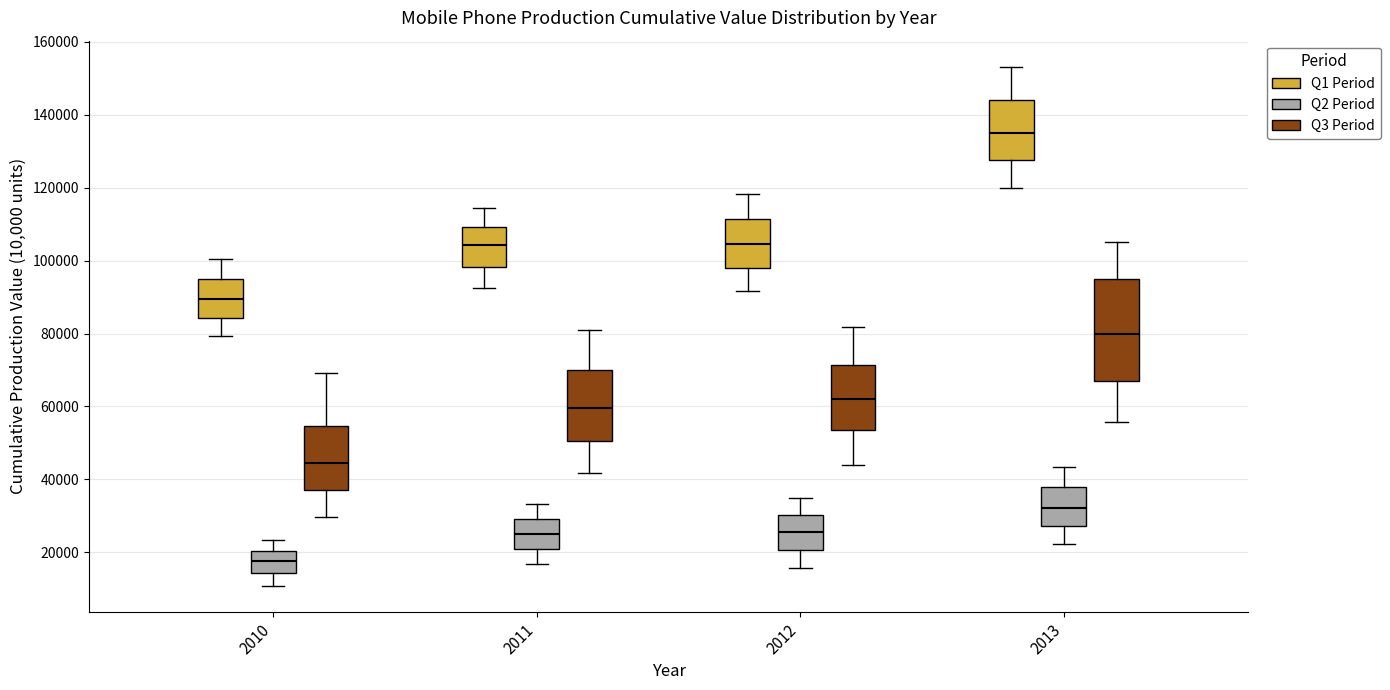

Reading left to right, transcribe this box plot: for each box, give where its median line is, the range the box spans, and where its two whiskers end, as read against the y-axis. The values are not printed on the chart, so give them approximately, as read against the axis.

2010 (Q1 Period): median 90000, box 84000 to 94000, whiskers 80000 to 100000
2010 (Q2 Period): median 18000, box 14000 to 20000, whiskers 10000 to 24000
2010 (Q3 Period): median 44000, box 36000 to 54000, whiskers 30000 to 70000
2011 (Q1 Period): median 104000, box 98000 to 110000, whiskers 92000 to 114000
2011 (Q2 Period): median 26000, box 20000 to 30000, whiskers 16000 to 34000
2011 (Q3 Period): median 60000, box 50000 to 70000, whiskers 42000 to 82000
2012 (Q1 Period): median 104000, box 98000 to 112000, whiskers 92000 to 118000
2012 (Q2 Period): median 26000, box 20000 to 30000, whiskers 16000 to 34000
2012 (Q3 Period): median 62000, box 54000 to 72000, whiskers 44000 to 82000
2013 (Q1 Period): median 136000, box 128000 to 144000, whiskers 120000 to 154000
2013 (Q2 Period): median 32000, box 28000 to 38000, whiskers 22000 to 44000
2013 (Q3 Period): median 80000, box 68000 to 96000, whiskers 56000 to 106000